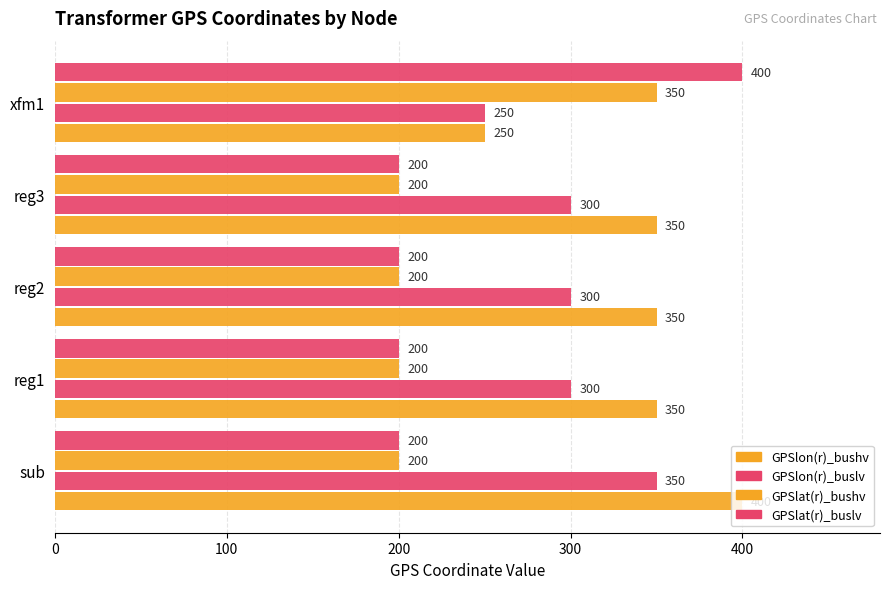

What is the value of the GPSlon(r)_bushv bar at the 4th from the left?

350